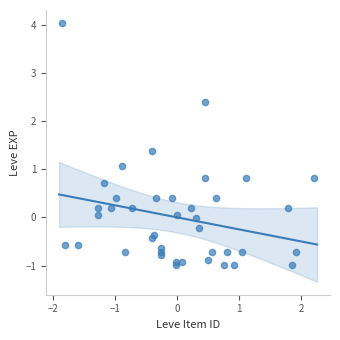

What Y value in the scatter plot is closest to 1?

1.1